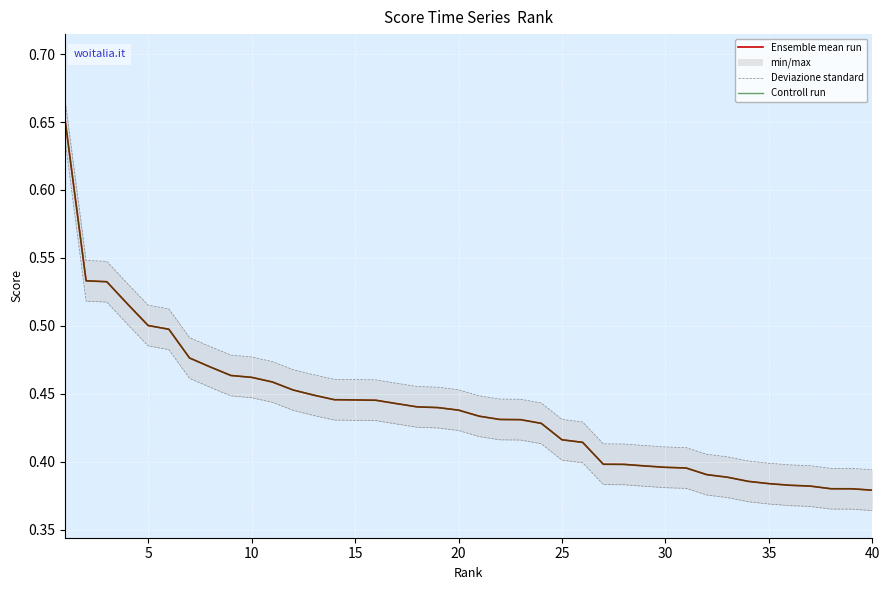

The value of Ensemble mean run at 35 is 0.6. True or false?

False